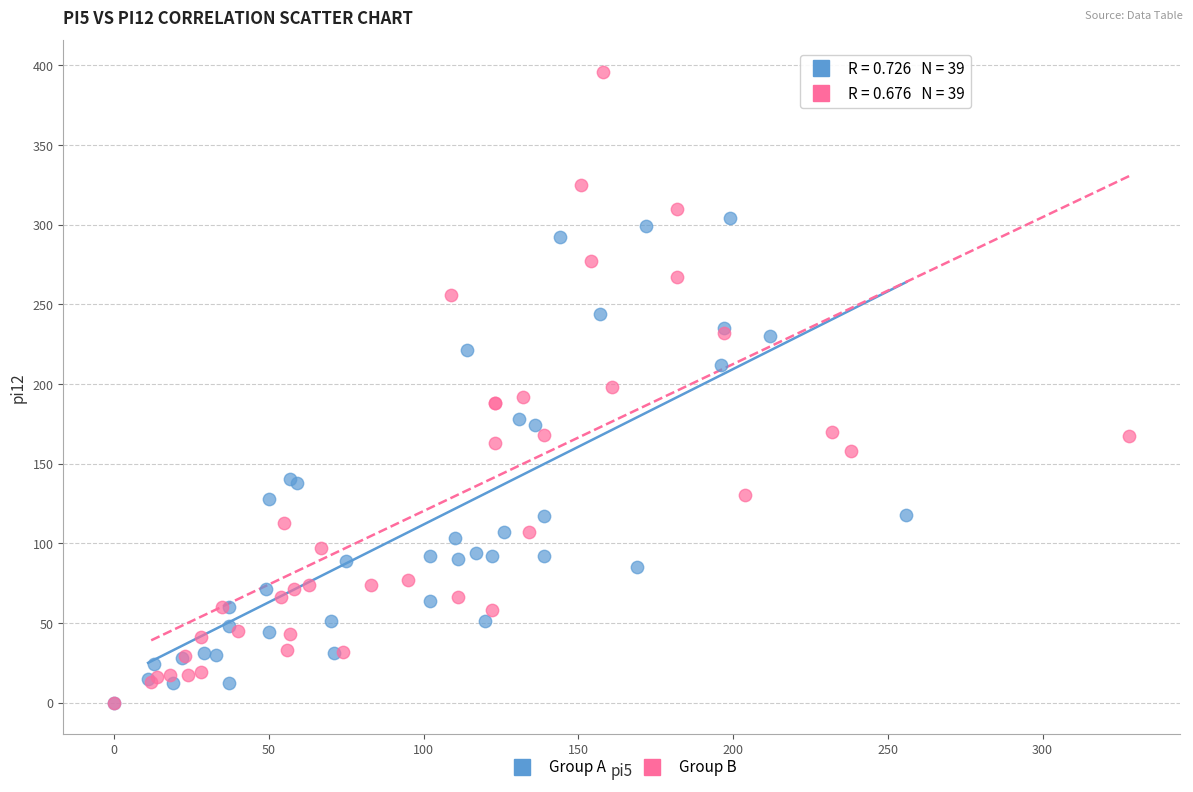

Which series has the widest spread of Y values?

Group B